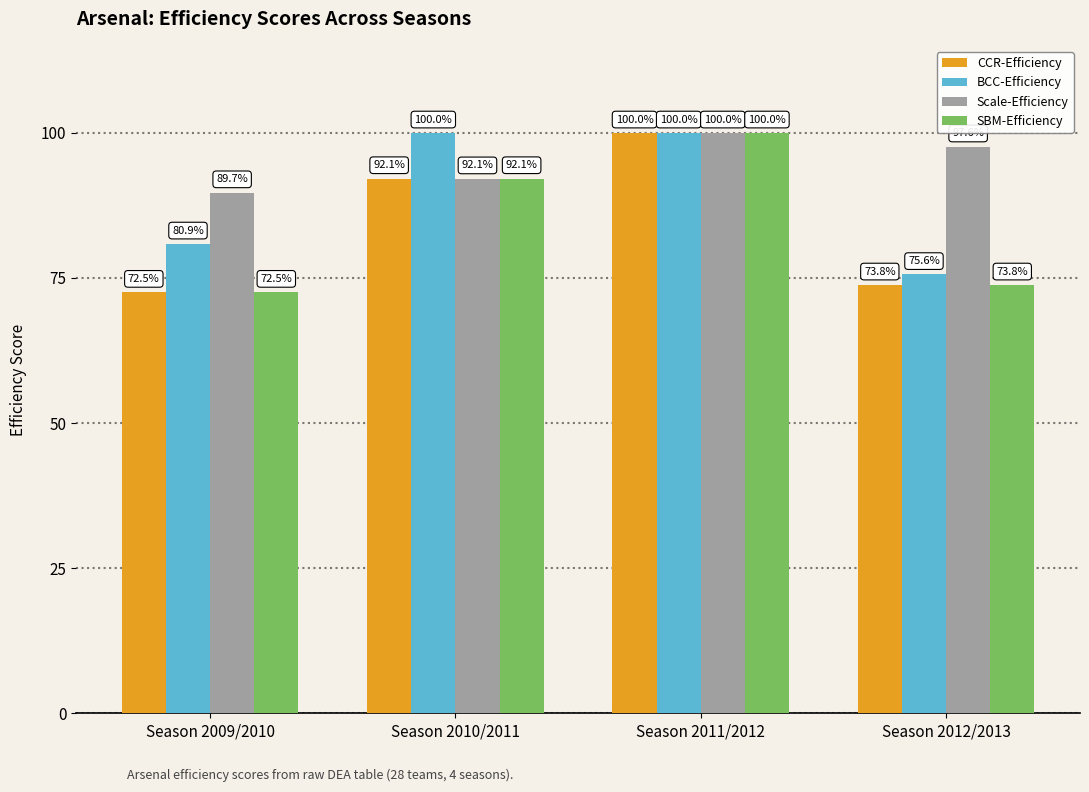

Rank the series at Season 2010/2011 from highest to lowest value.

BCC-Efficiency, CCR-Efficiency, SBM-Efficiency, Scale-Efficiency